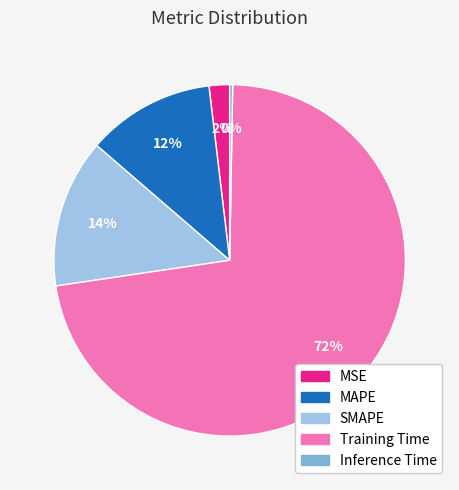

Is there any slice that represents more than half of the pie?

Yes